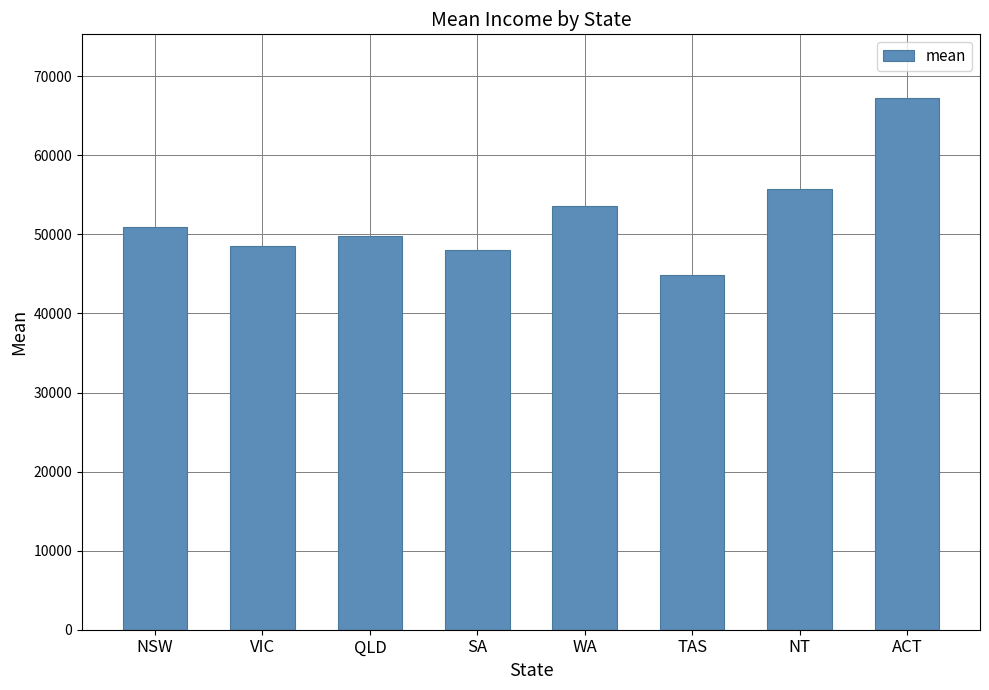

What is the sum of the values at QLD and NT?

105630.3